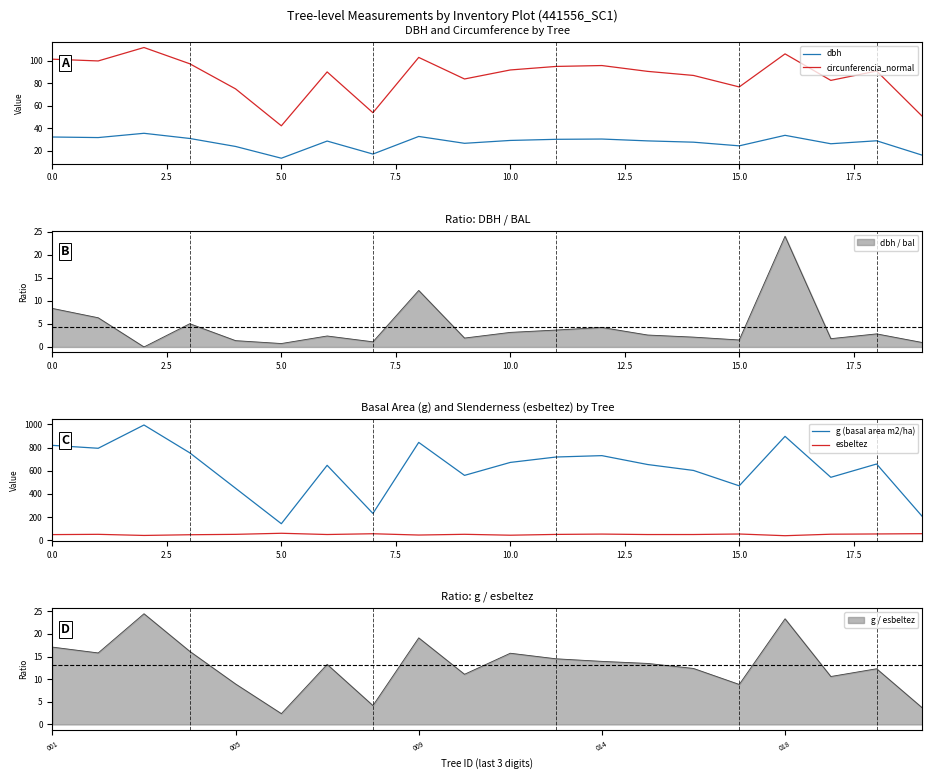

How many lines are shown in the chart?

4